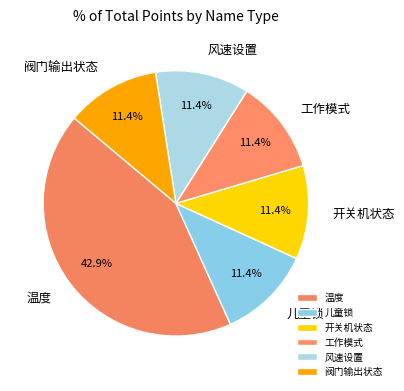

Approximately how many times larger is the value at 工作模式 compared to 风速设置?

1.0